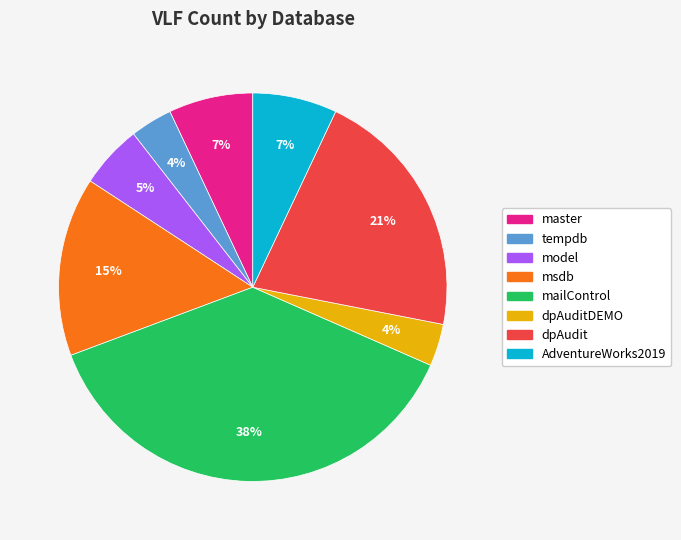

Which slice is the largest?

mailControl